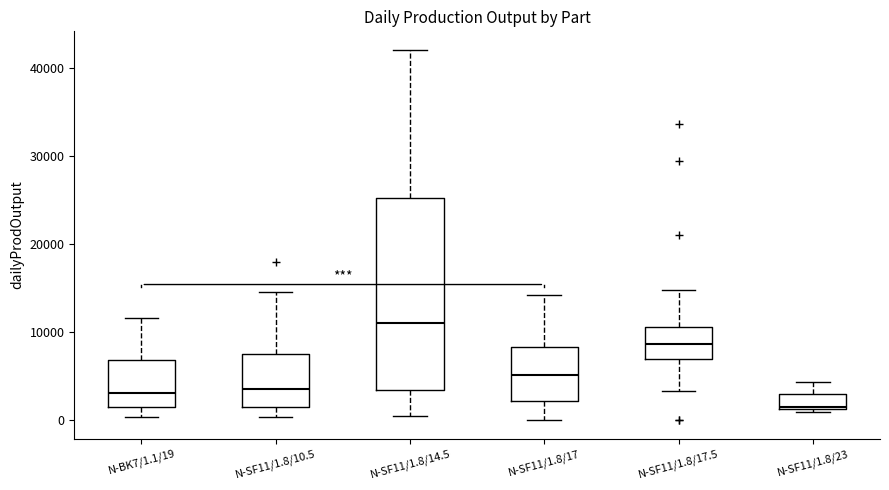

Reading left to right, transcribe this box plot: for each box, give where its median line is, the range the box spans, and where its two whiskers end, as read against the y-axis. The values are not printed on the chart, so give them approximately, as read against the axis.

N-BK7/1.1/19: median 3000, box 1000 to 7000, whiskers 0 to 12000
N-SF11/1.8/10.5: median 4000, box 2000 to 8000, whiskers 0 to 15000
N-SF11/1.8/14.5: median 11000, box 3000 to 25000, whiskers 1000 to 42000
N-SF11/1.8/17: median 5000, box 2000 to 8000, whiskers 0 to 14000
N-SF11/1.8/17.5: median 9000, box 7000 to 11000, whiskers 3000 to 15000
N-SF11/1.8/23: median 2000, box 1000 to 3000, whiskers 1000 to 4000